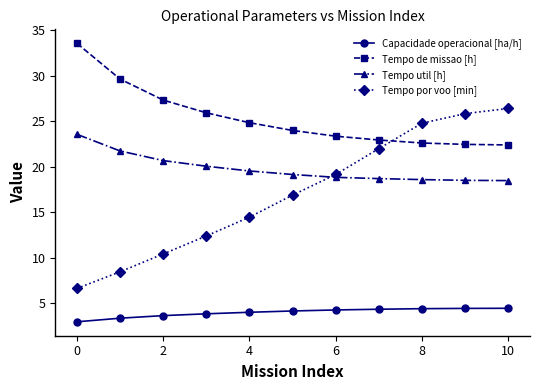

How many values in the Tempo por voo [min] series exceed 16?

6